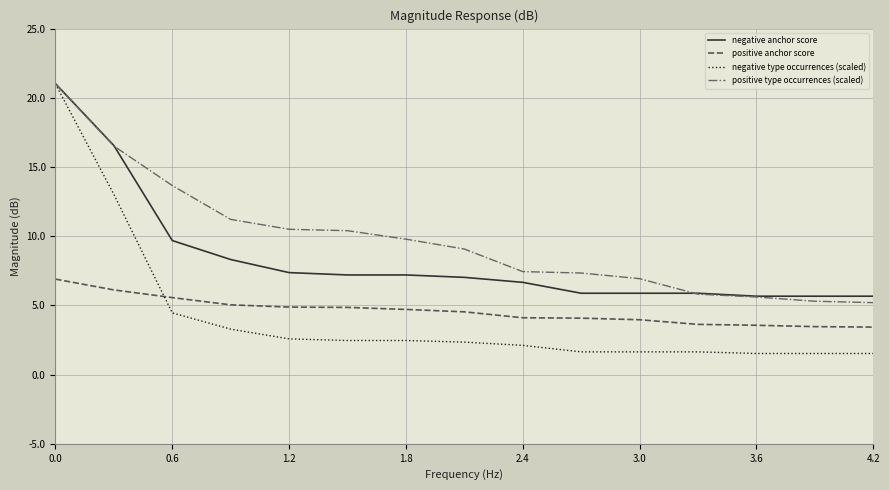

Does the chart display data point markers on the line(s)?

No